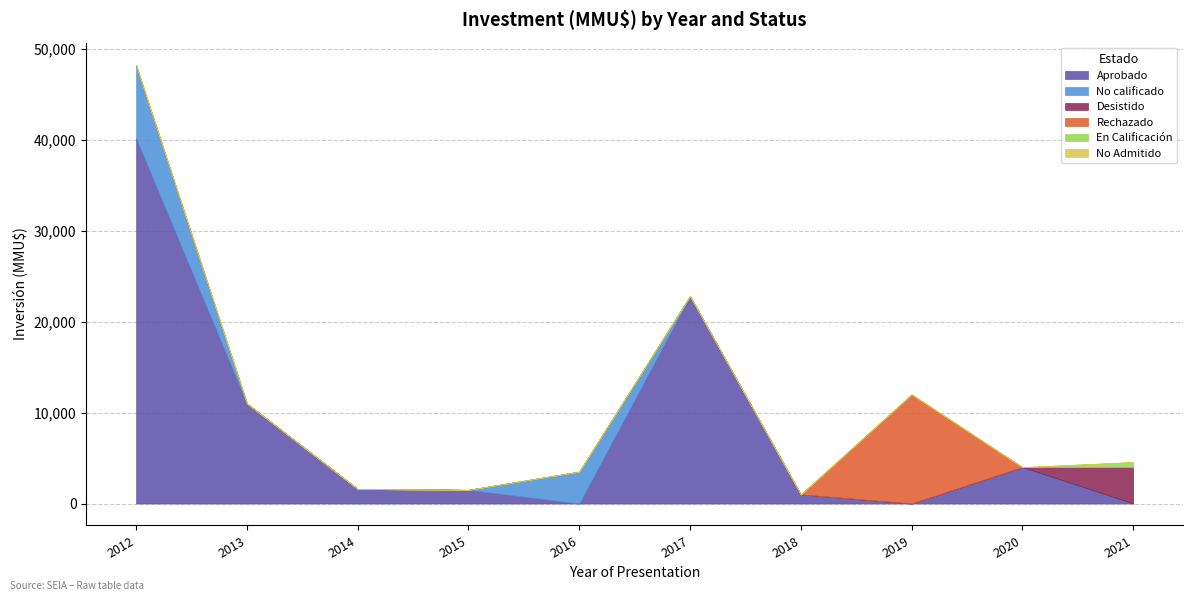

Which category has the highest value in the Aprobado series?

2012